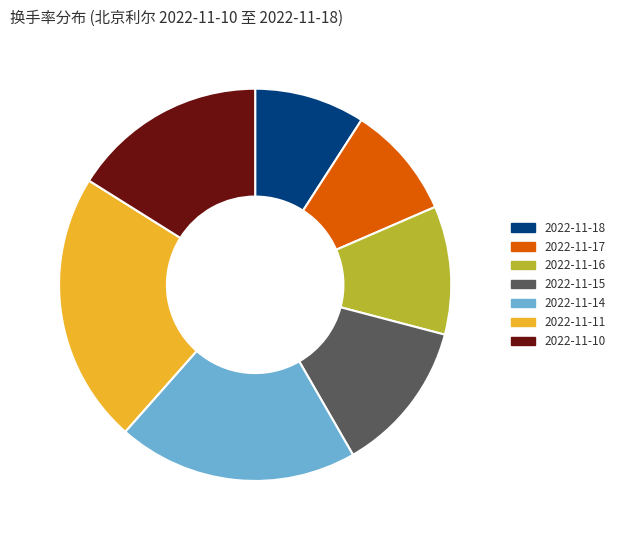

Does 2022-11-17 represent more than half of the total?

No